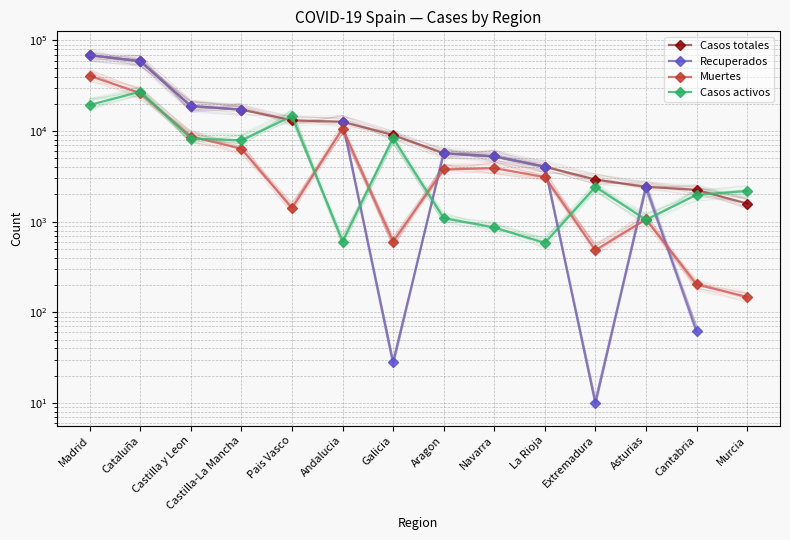

True or false: Casos activos and Recuperados intersect in this chart.

True